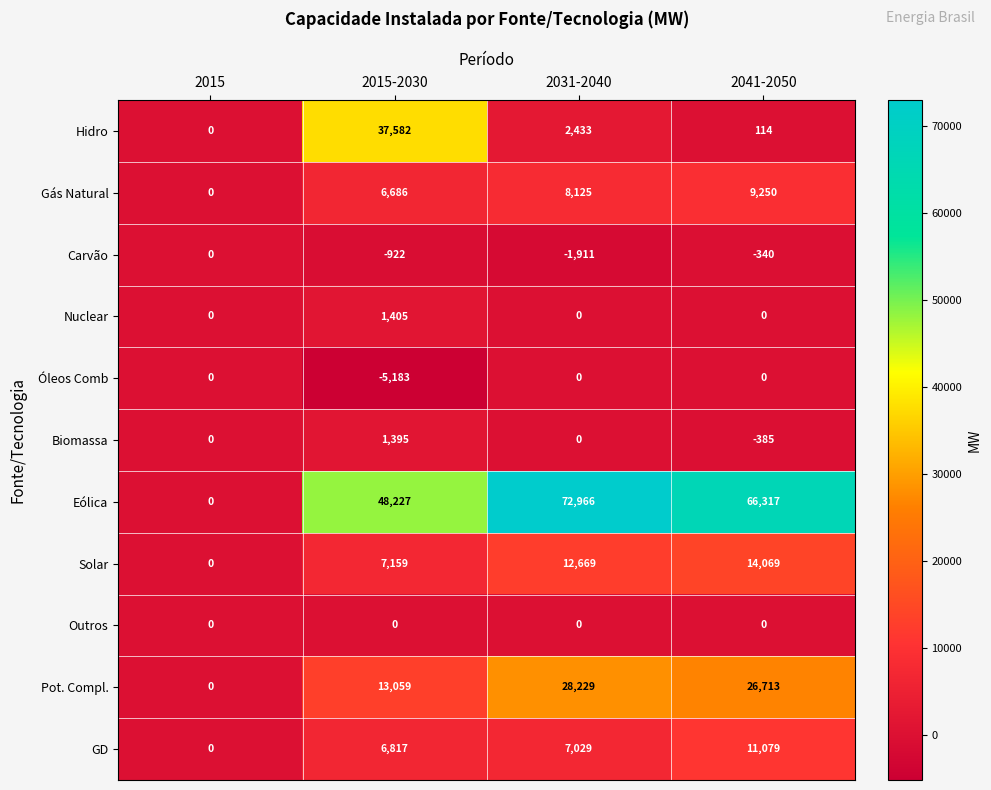

Read the Gás Natural value at 2041-2050, to the nearest 50.

9250